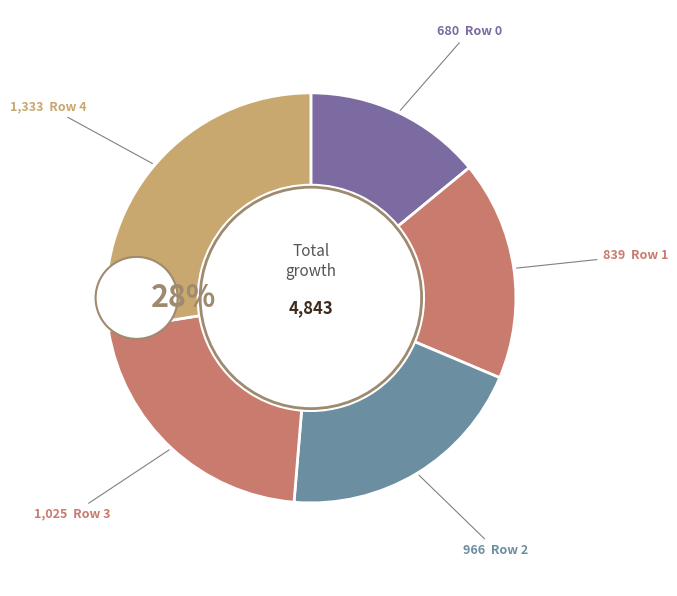

To the nearest percent, what is the difference between the largest and smallest slice percentages?

13%